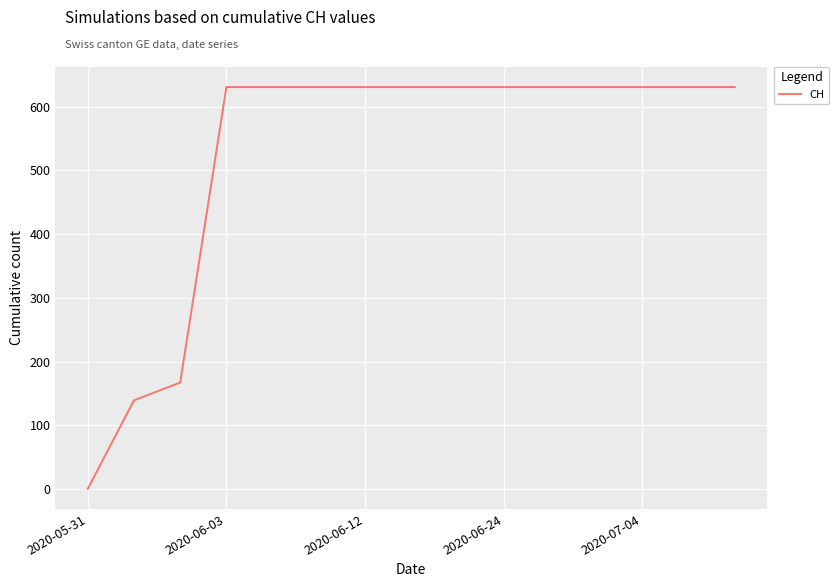

What is the difference between the maximum and minimum values?

631